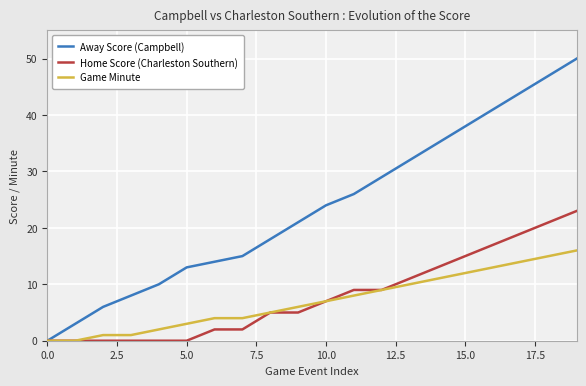

What is the sum of all Away Score (Campbell) values?

474